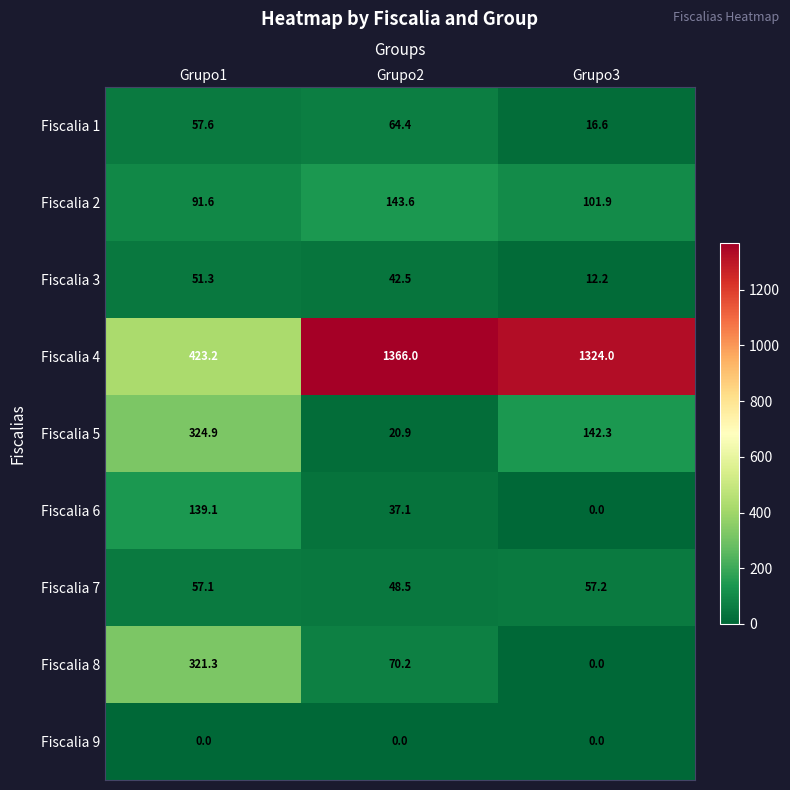

Read the Fiscalia 1 value at Grupo1.

57.6